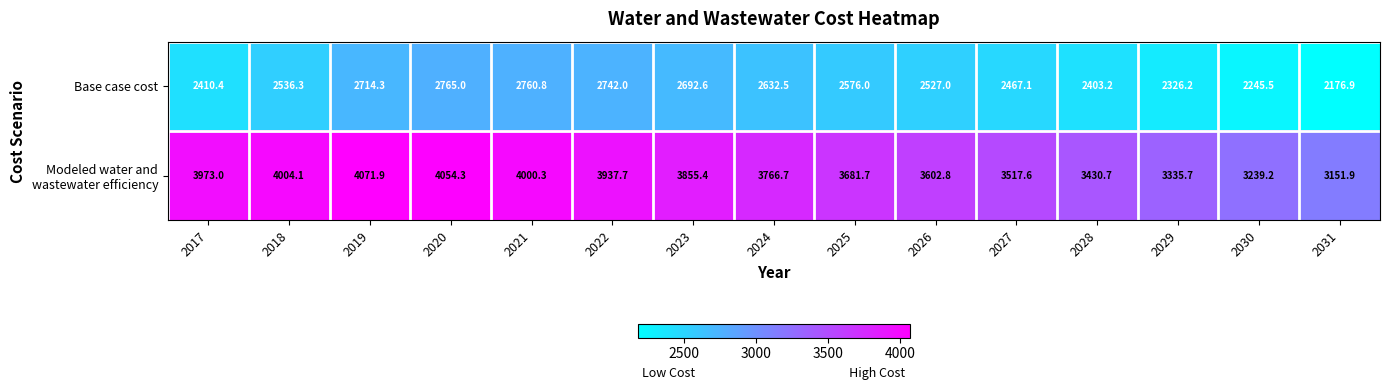

At which label does Base case cost first exceed 2536?

2018